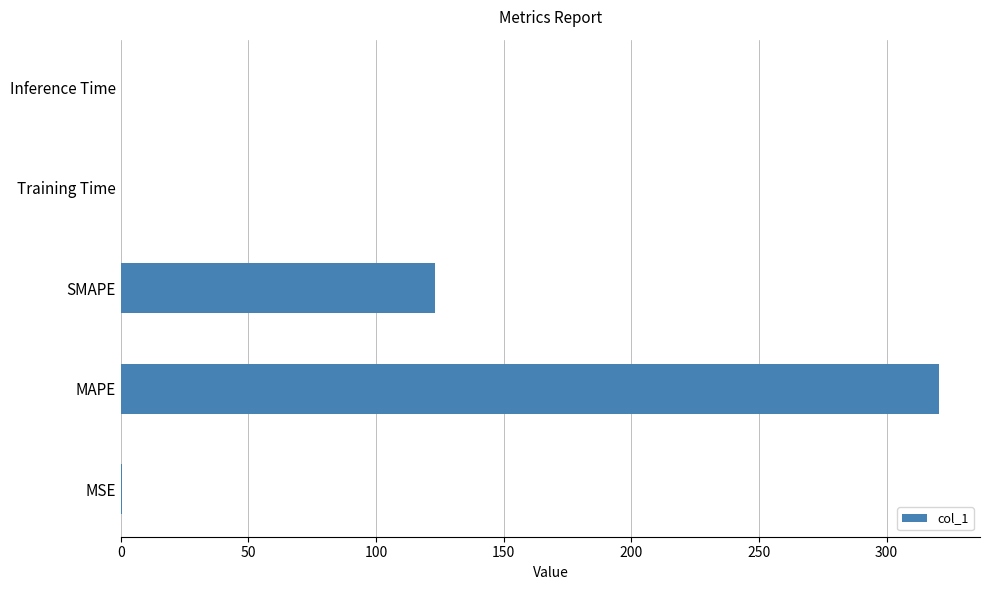

What is the maximum value shown in the chart?

320.6